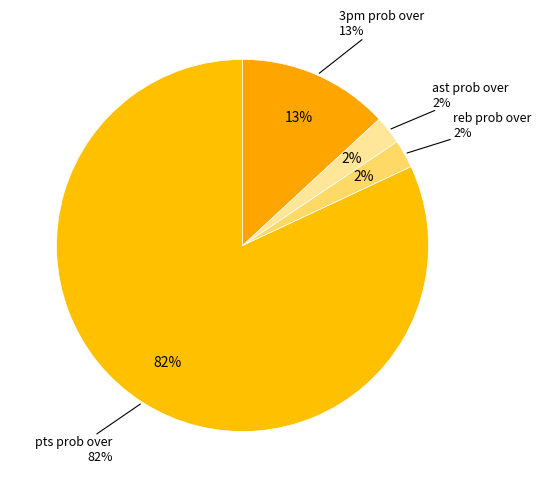

How many slices are in this pie chart?

4